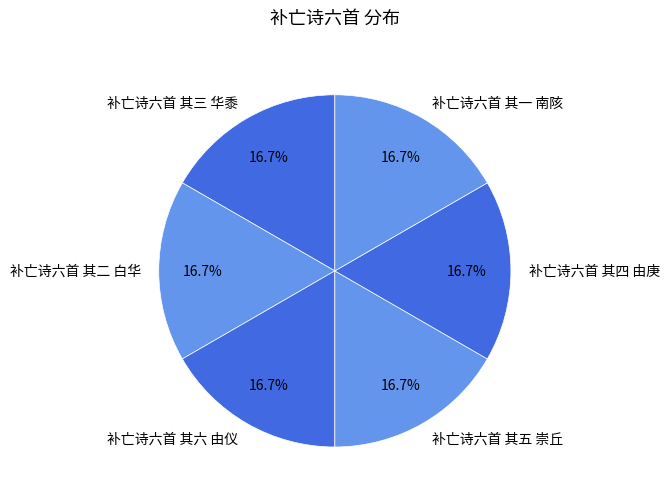

Combined, do 补亡诗六首 其五 崇丘 and 补亡诗六首 其四 由庚 account for over 50%?

No